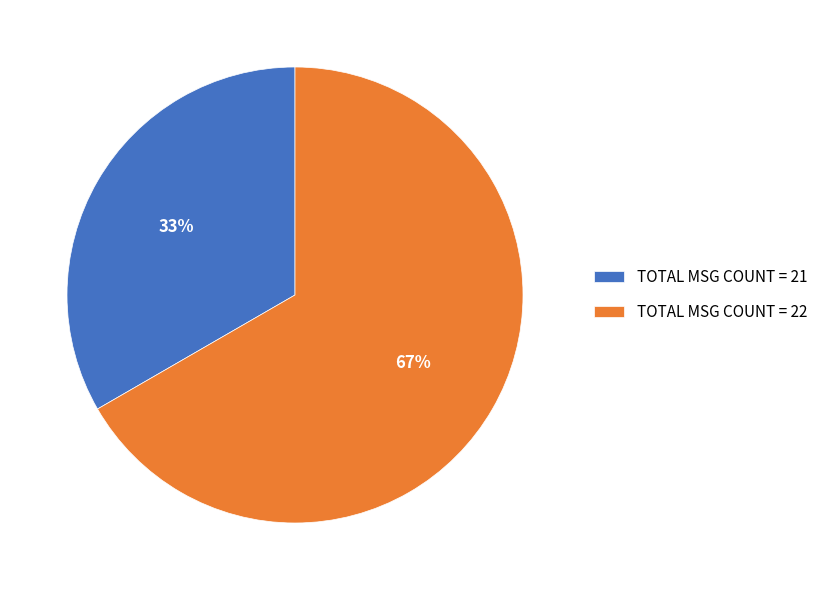

Which category has the biggest portion of the pie?

TOTAL MSG COUNT = 22